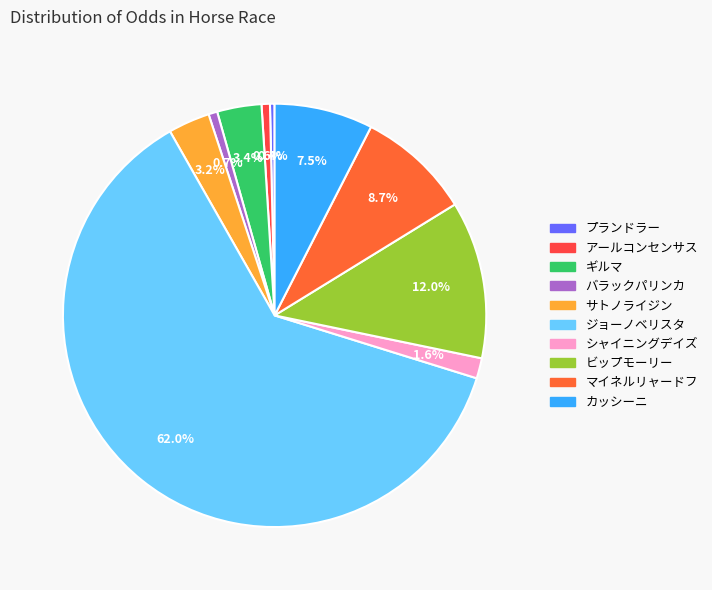

Count the number of slices in the pie.

10